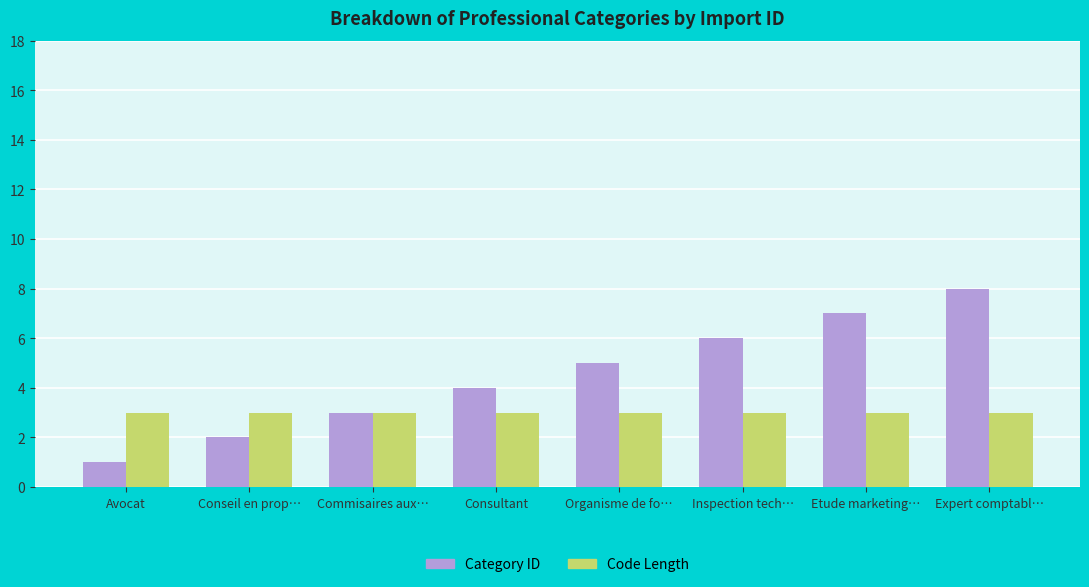

Which series has the largest range (max minus min)?

Category ID